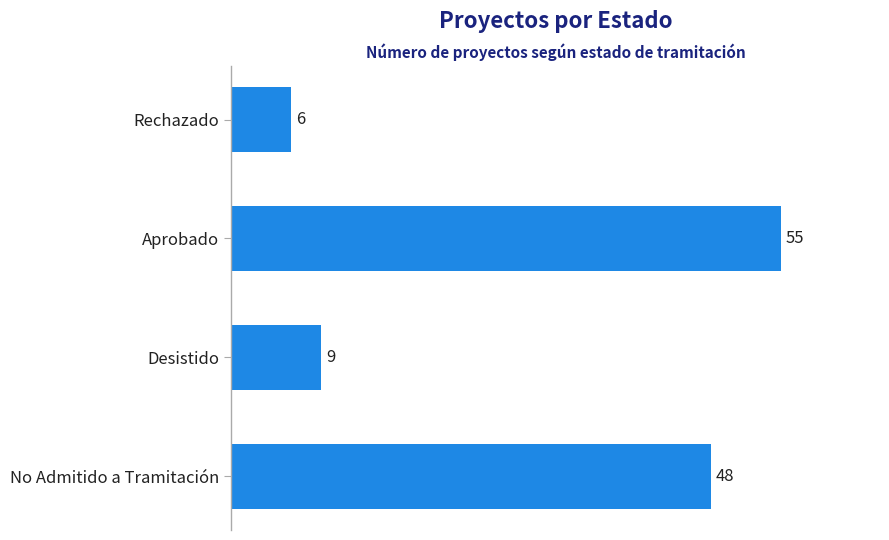

What is the average value?

30